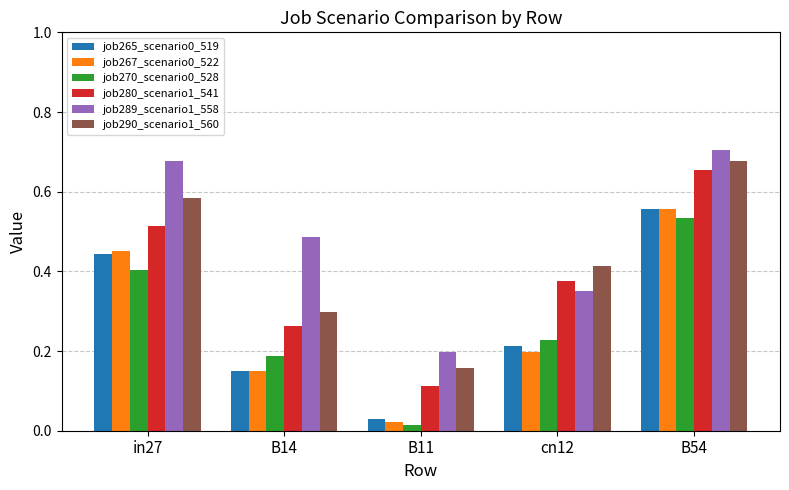

List the labels in order of job289_scenario1_558 value, largest first.

B54, in27, B14, cn12, B11